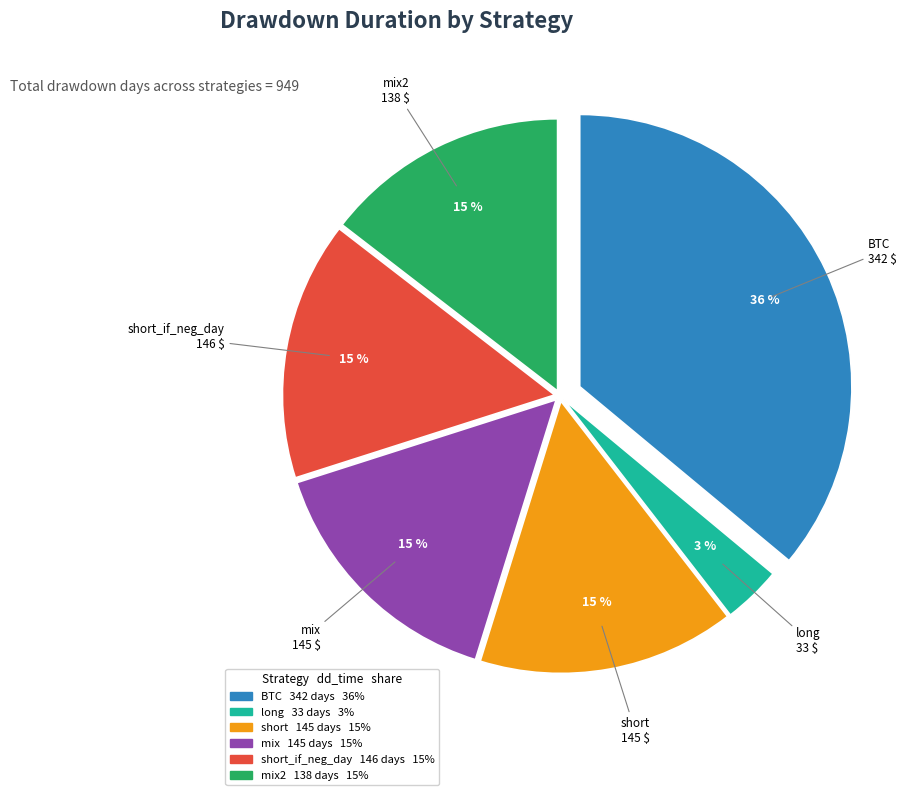

Does any single category account for the majority?

No